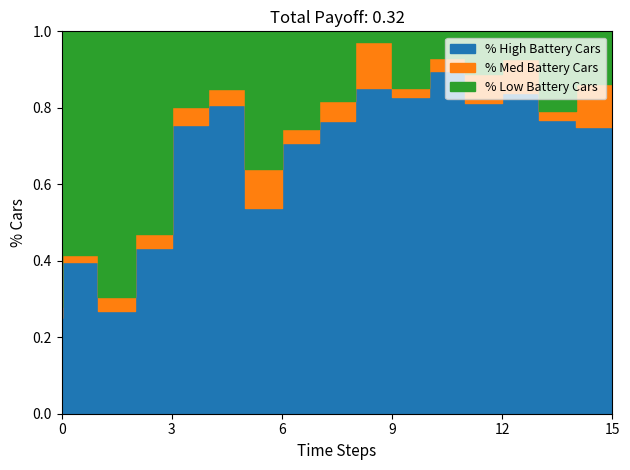

What is the sum of all %user values?

10.7